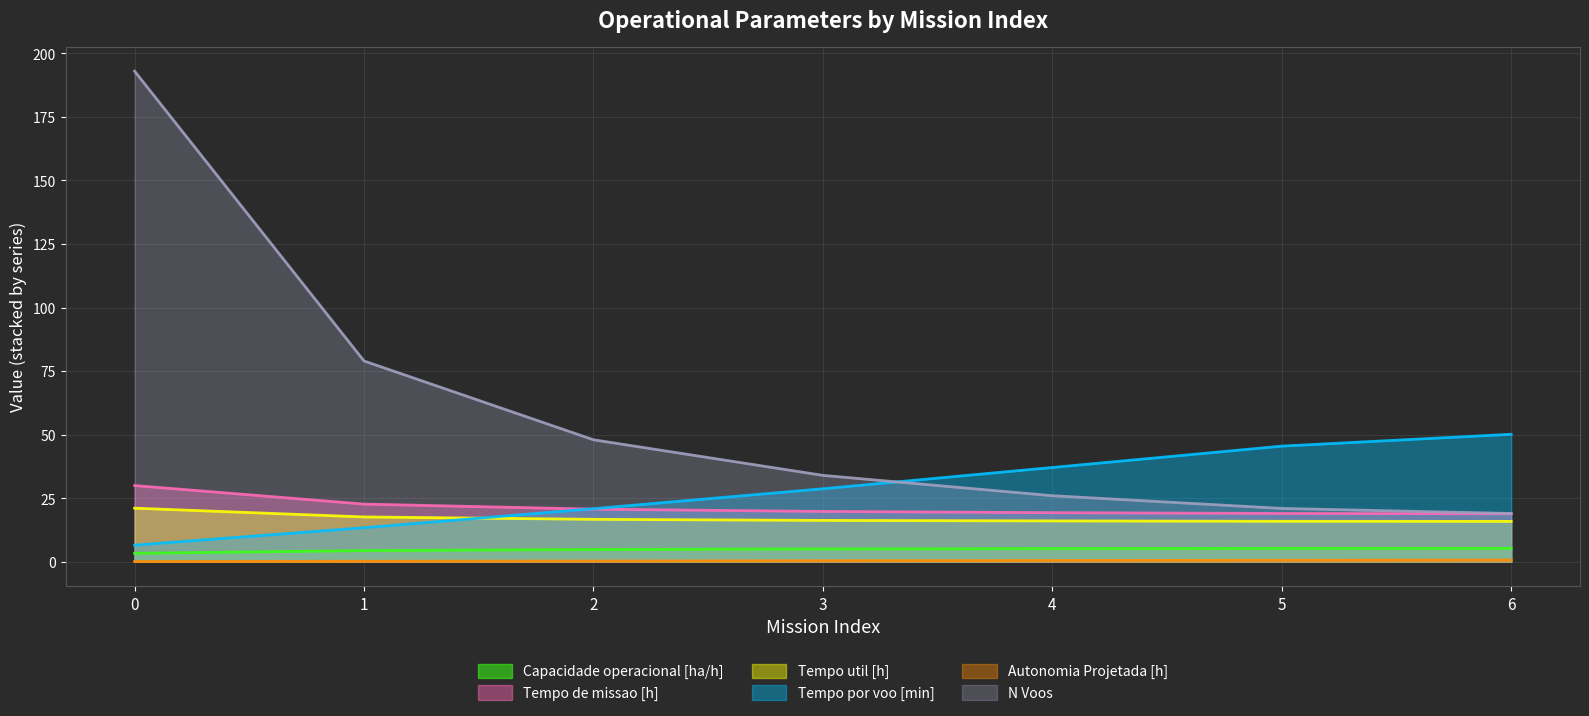

Reading right to left, transcribe all the data shown in this chart.

Capacidade operacional [ha/h]: 6=5.3	5=5.3	4=5.2	3=5.0	2=4.8	1=4.4	0=3.3
Tempo de missao [h]: 6=18.9	5=19.0	4=19.3	3=19.8	2=20.7	1=22.7	0=30.0
Tempo util [h]: 6=15.9	5=15.9	4=16.1	3=16.3	2=16.7	1=17.6	0=21.1
Tempo por voo [min]: 6=50.2	5=45.5	4=37.1	3=28.7	2=20.9	1=13.4	0=6.6
Autonomia Projetada [h]: 6=0.7	5=0.6	4=0.5	3=0.4	2=0.3	1=0.2	0=0.1
N Voos: 6=19.0	5=21.0	4=26.0	3=34.0	2=48.0	1=79.0	0=193.0